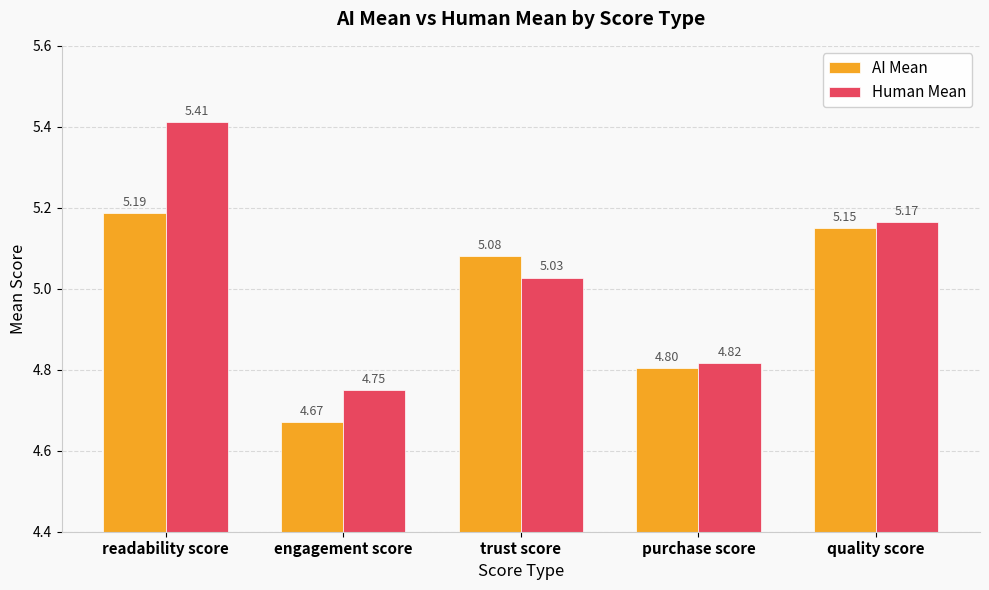

What is the difference between the maximum and minimum values in the AI Mean series?

0.5